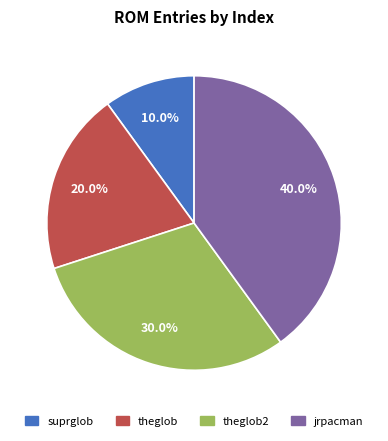

To the nearest percent, what portion does suprglob represent?

10%